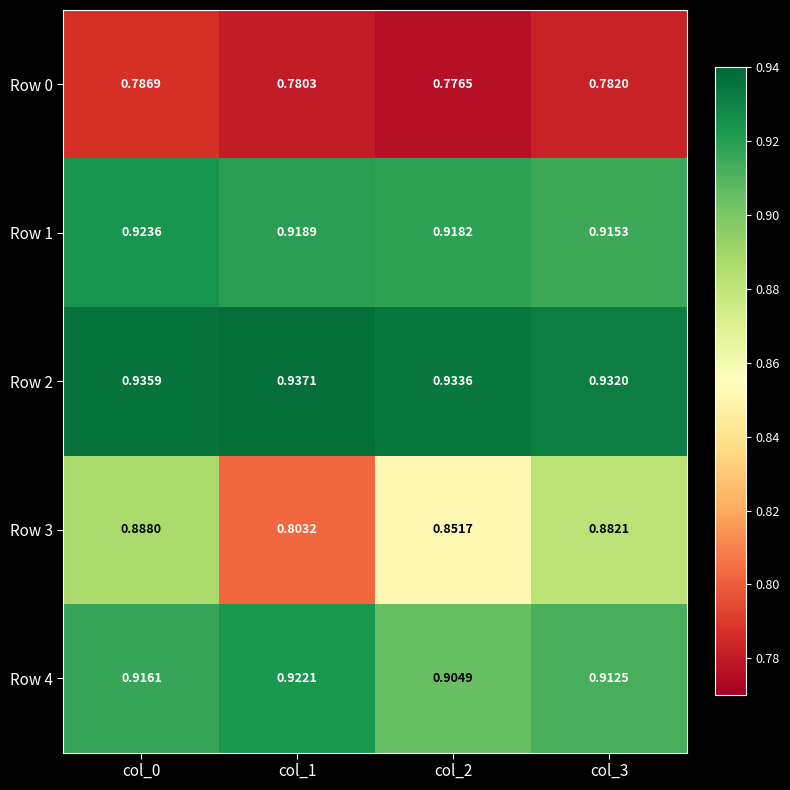

Is the value of Row 2 at col_0 greater than the value of Row 1 at col_2?

Yes